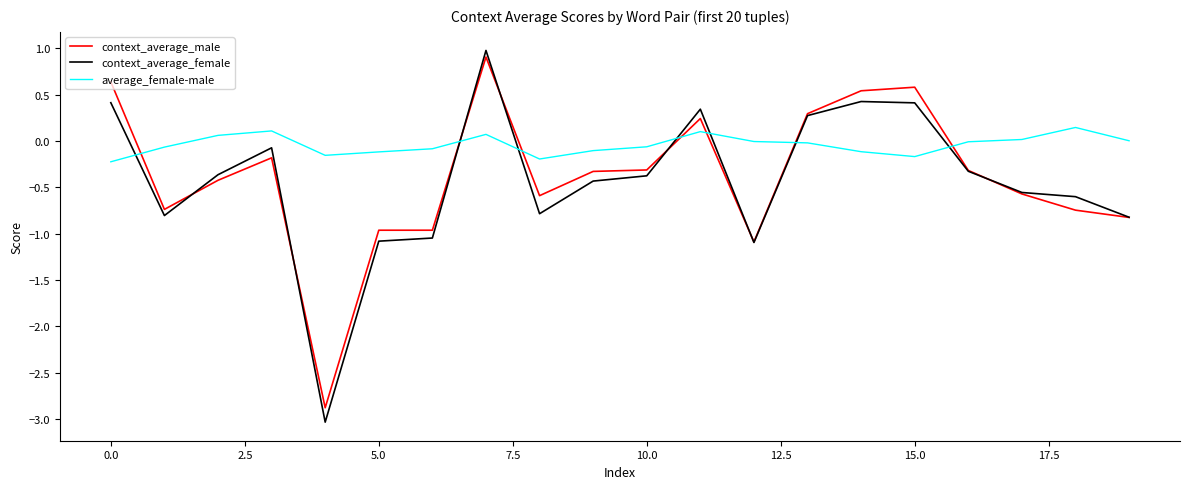

How many series are shown in this chart?

3